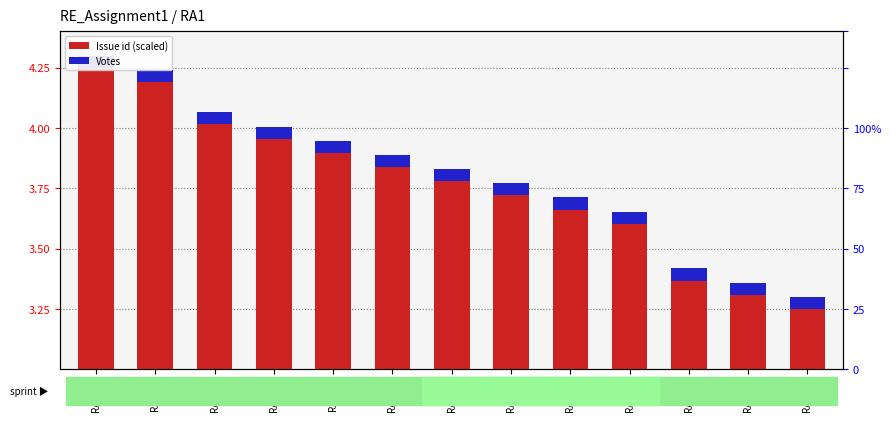

Does the chart contain stacked bars?

No